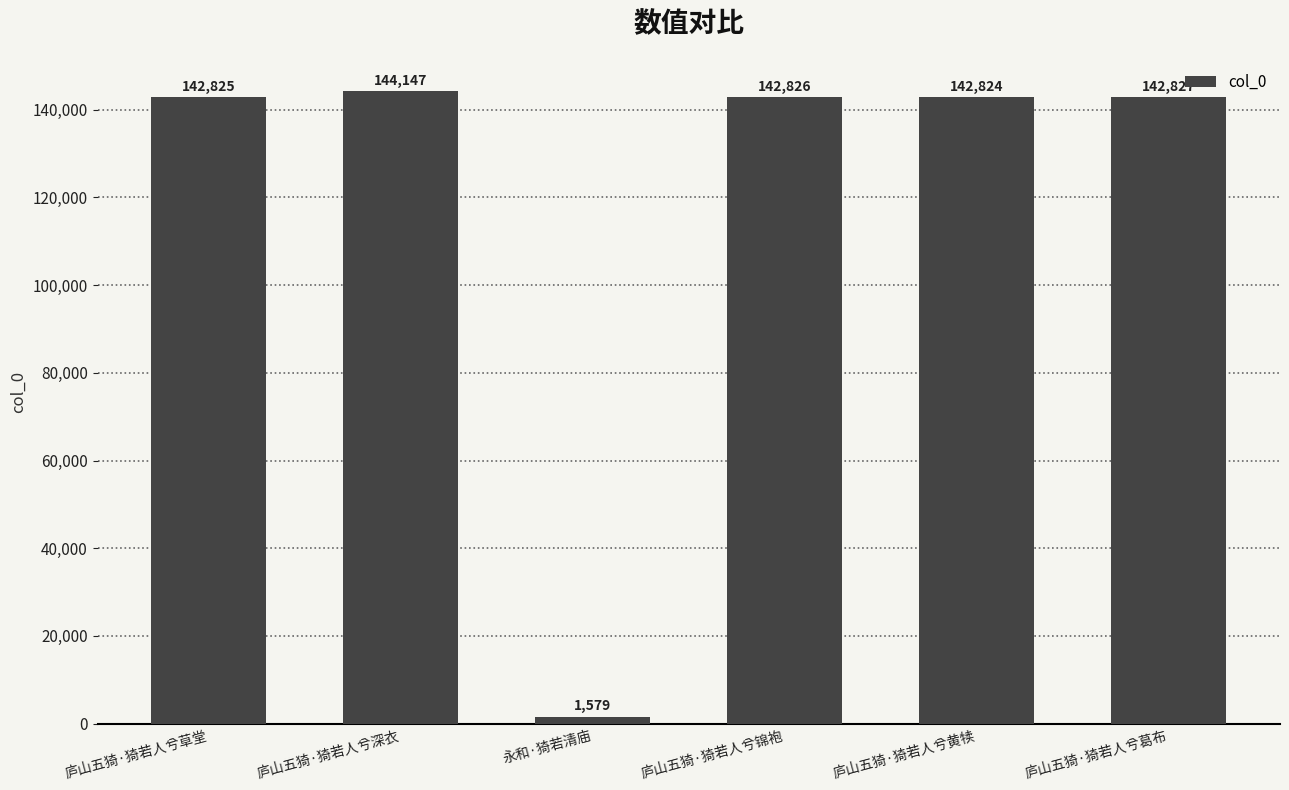

What is the approximate value at 庐山五猗·猗若人兮草堂?

142825